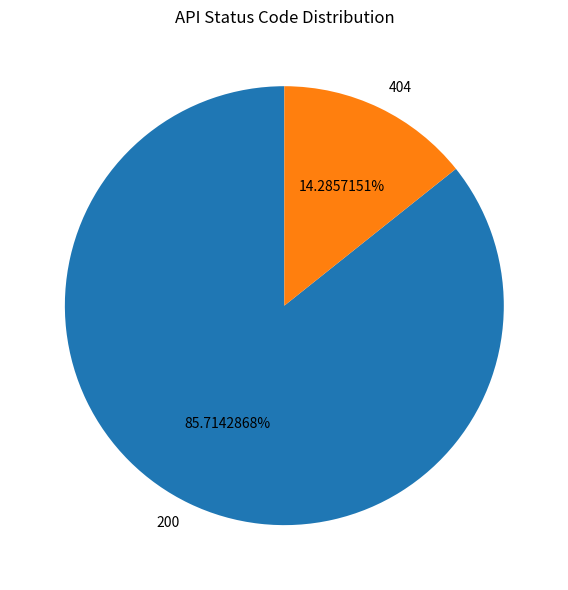

Count the number of slices in the pie.

2